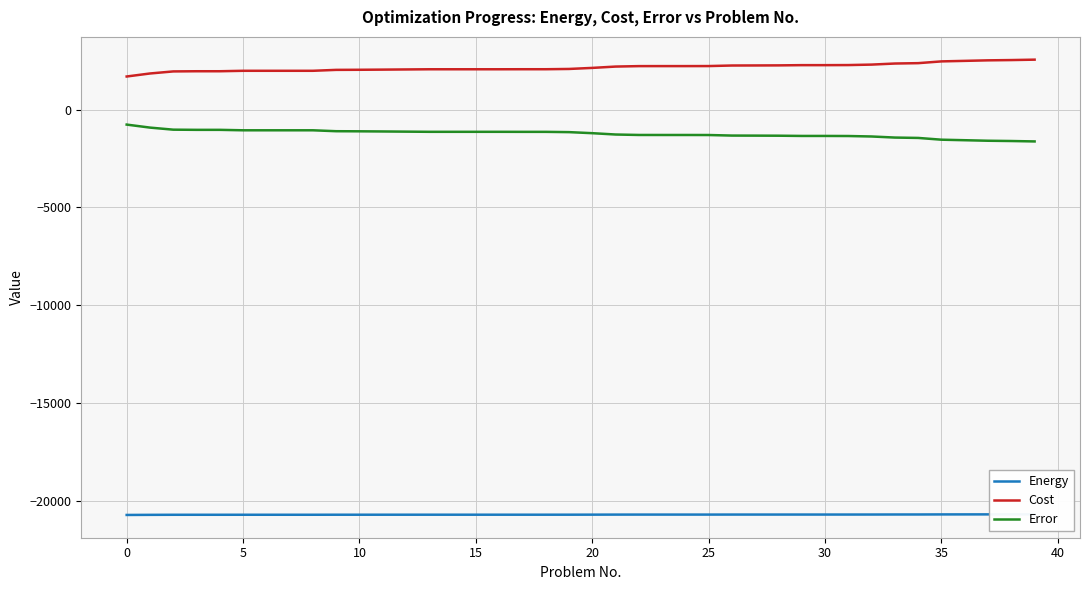

True or false: Energy has more than 2 interior local peaks.

False